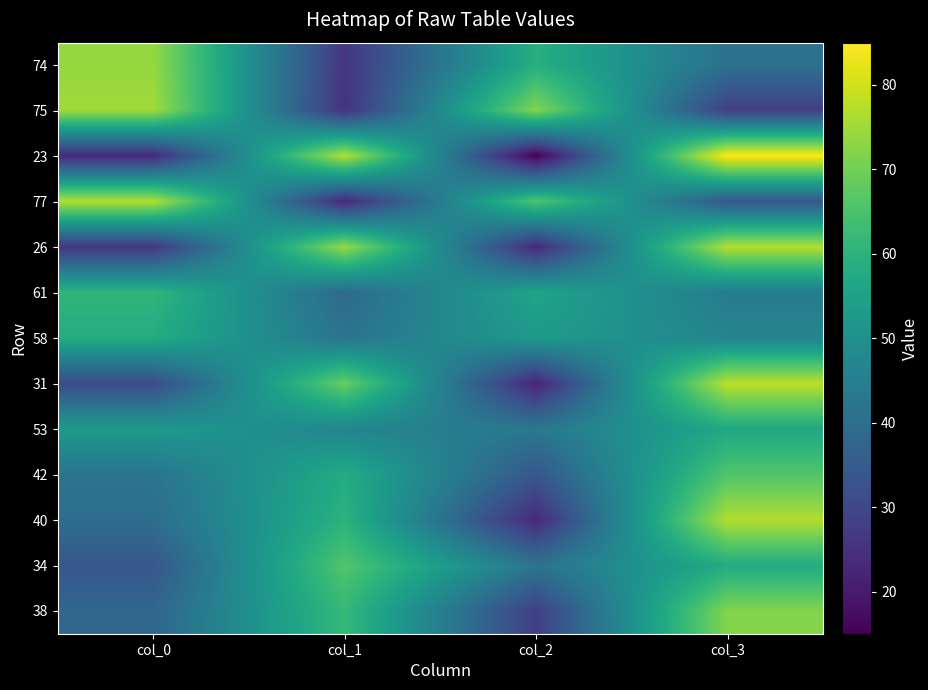

At col_2, list the series in order from largest to smallest.

75, 77, 74, 61, 58, 53, 34, 42, 38, 26, 40, 31, 23